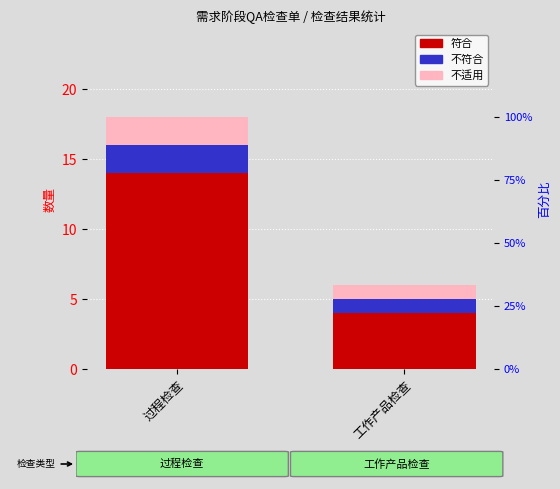

Reading left to right, list all the values displayed in this chart.

符合: 14	4
不符合: 2	1
不适用: 2	1